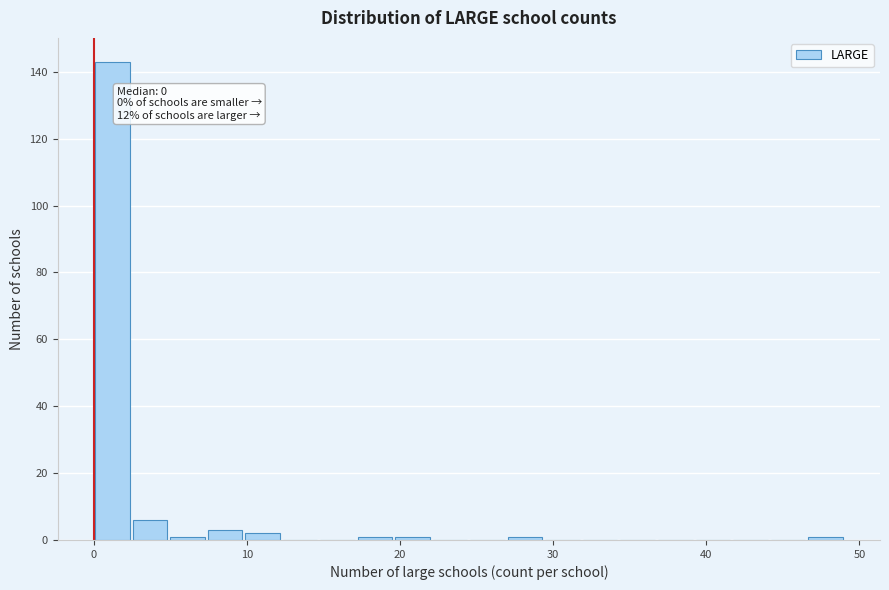

Around what value on the x-axis is the tallest bar? Give the approximate position of its centre, as read against the axis.

1